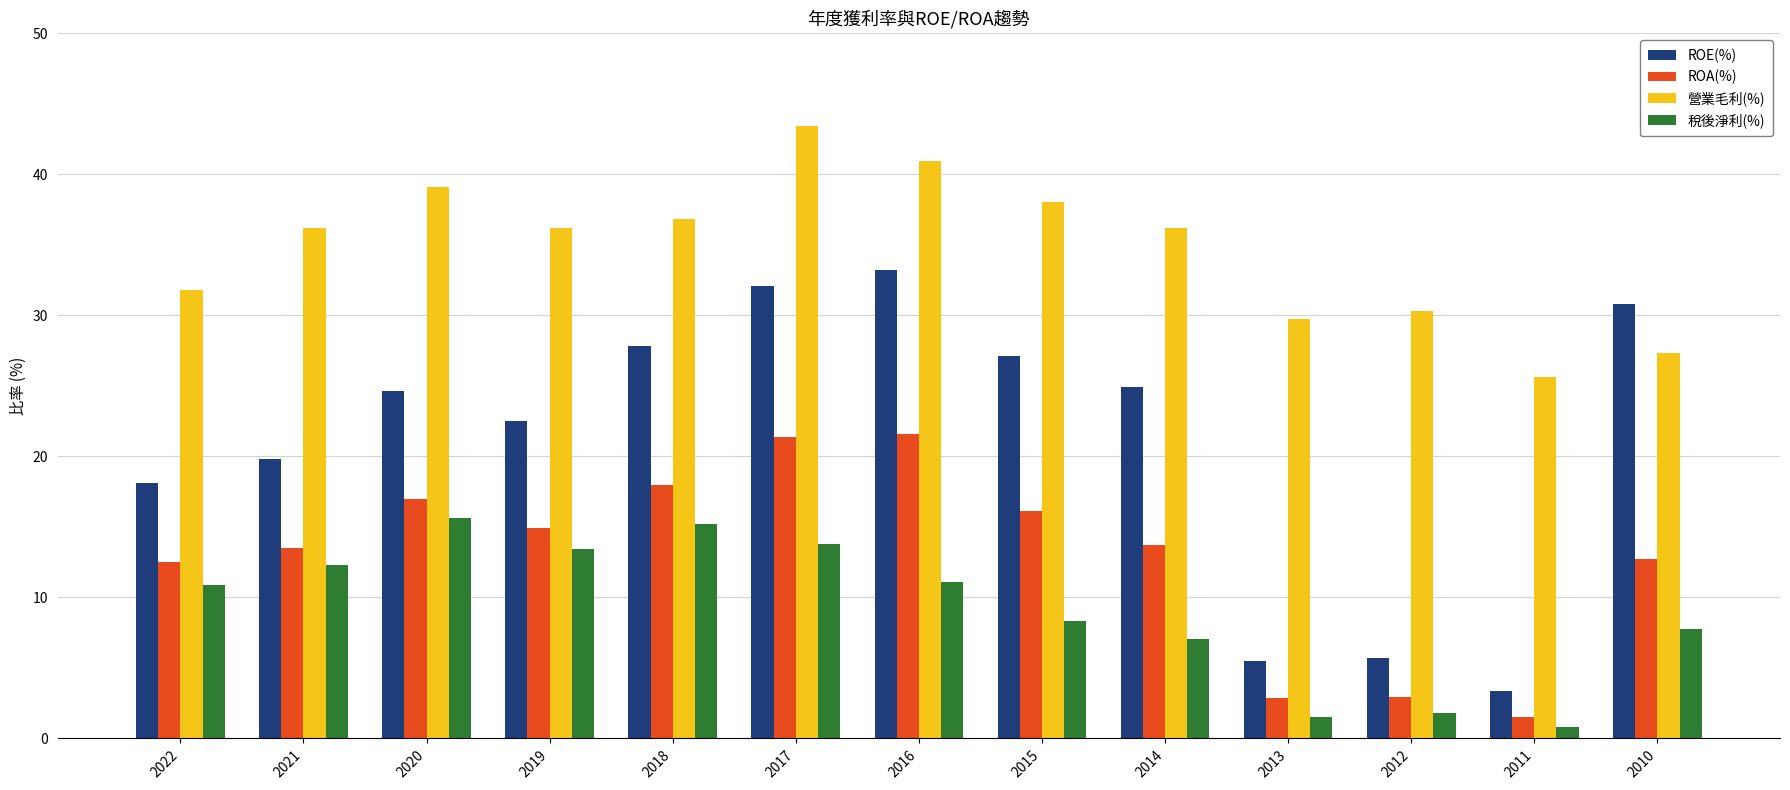

What is the sum of the 稅後淨利(%) values at 2015 and 2020?

24.0